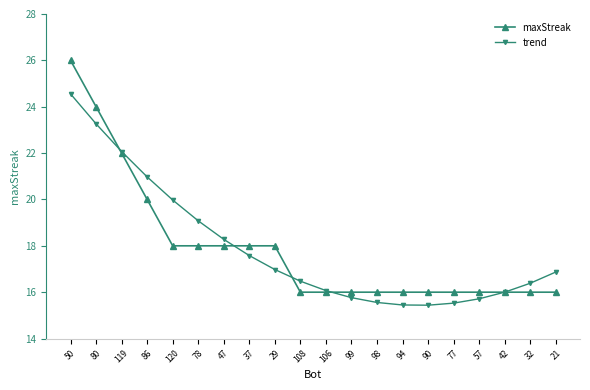

What is the highest value of the trend series?

24.6